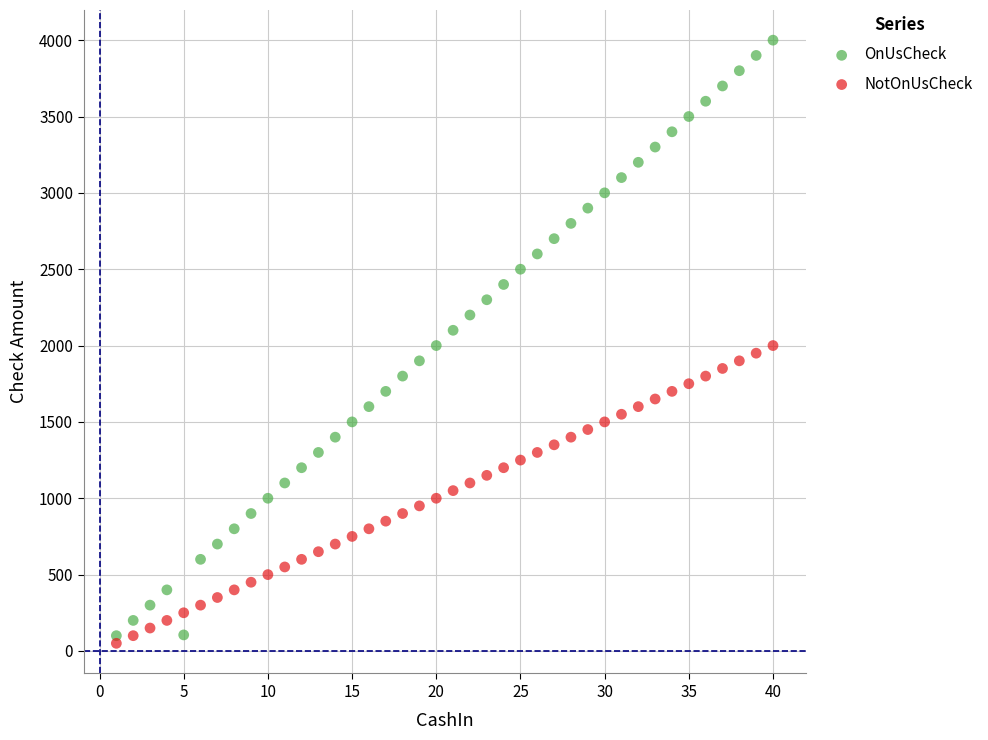

Which series reaches the maximum Y coordinate?

OnUsCheck